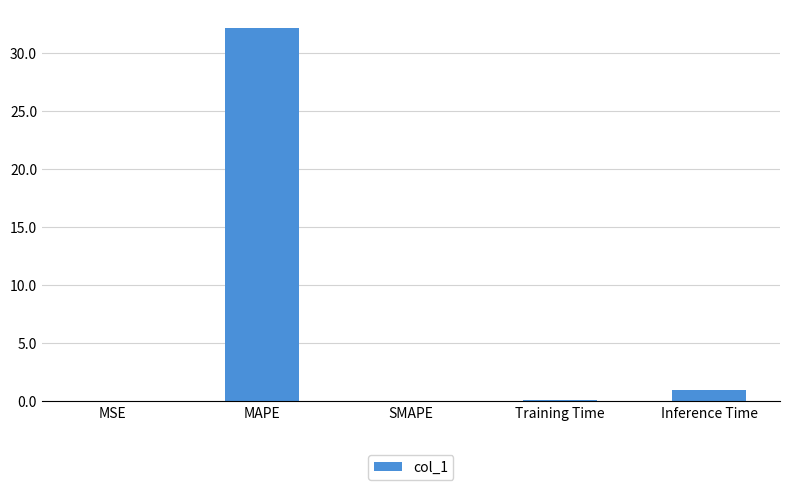

The value at Inference Time is 0.9. True or false?

True